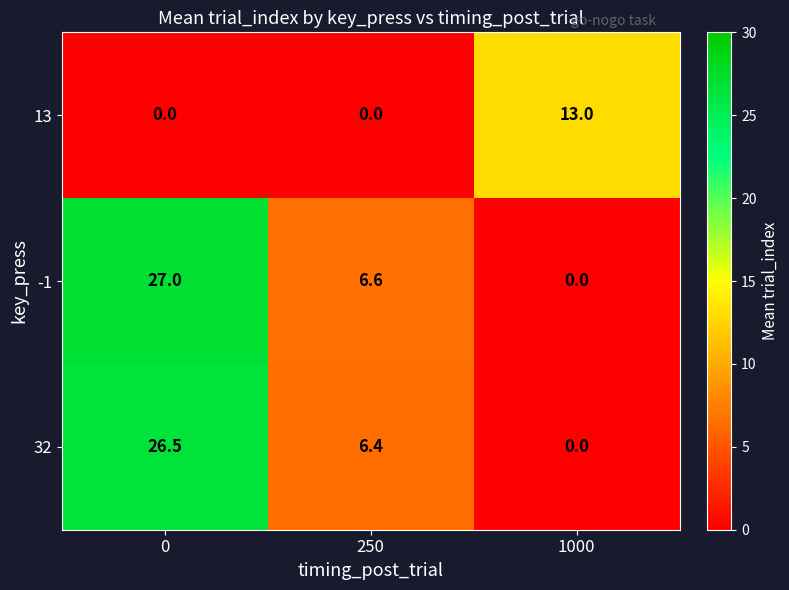

What is the sum of all -1 values?

33.6